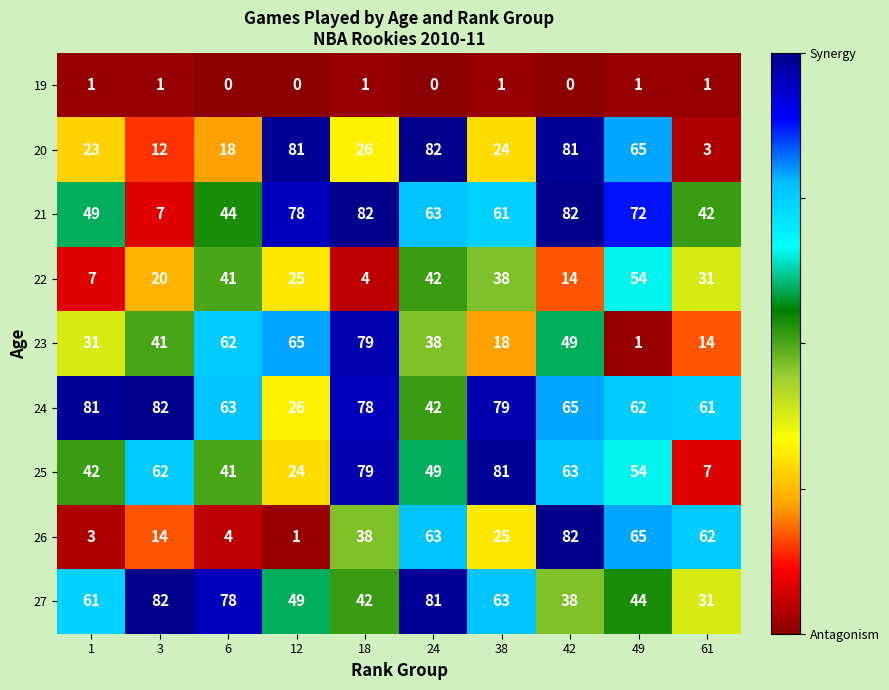

What is the difference between the maximum and minimum values in the 27 series?

51